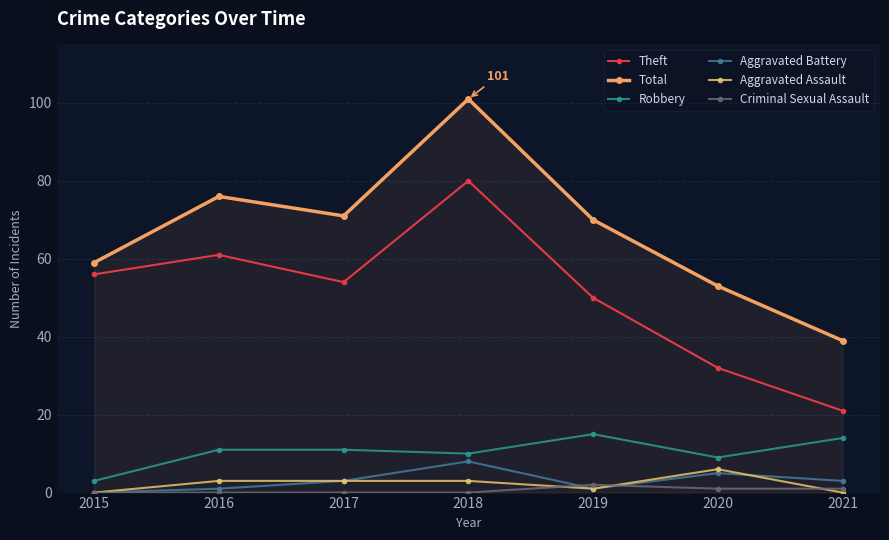

How many lines are shown in the chart?

6